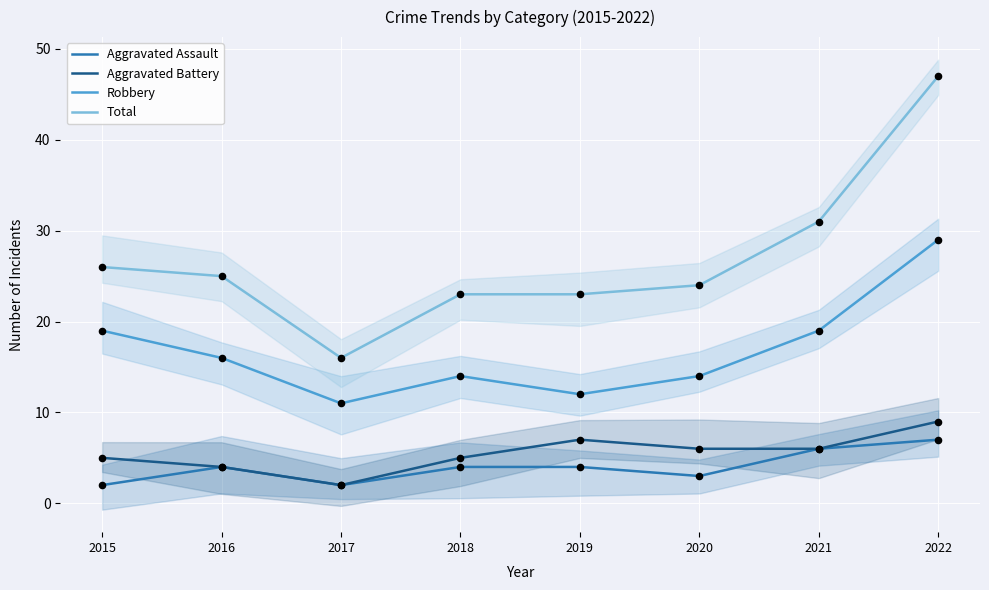

Which series has the widest spread of Y values?

Total